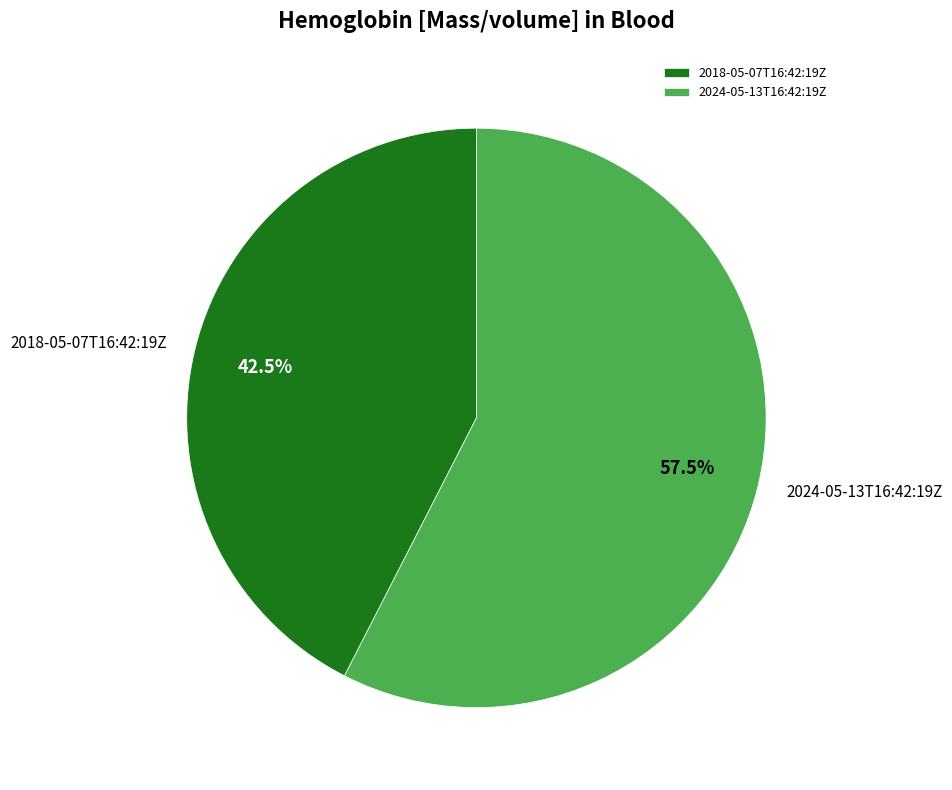

How many slices are in this pie chart?

2